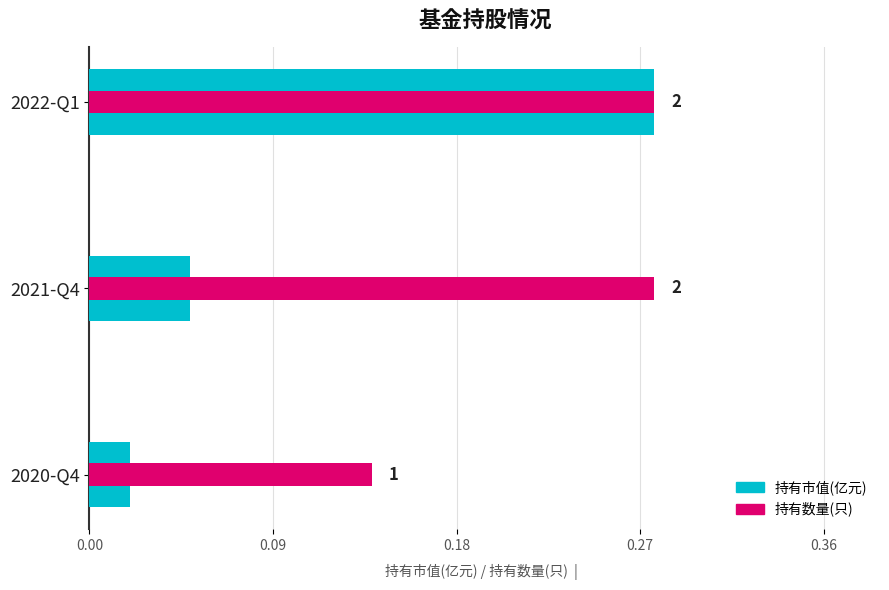

What is the sum of all 持有市值(亿元) values?

0.4